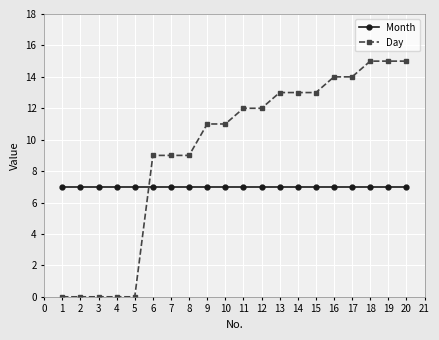

The Day series shows -7 at 4. True or false?

False